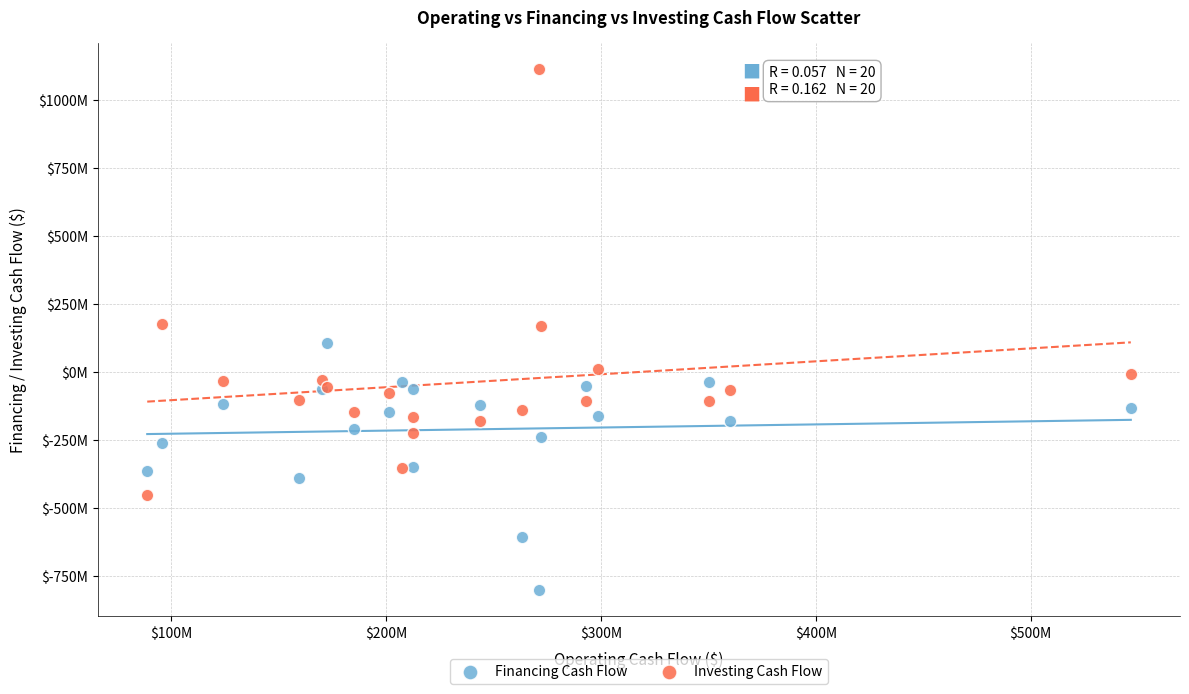

Which series has the widest spread of Y values?

Investing Cash Flow